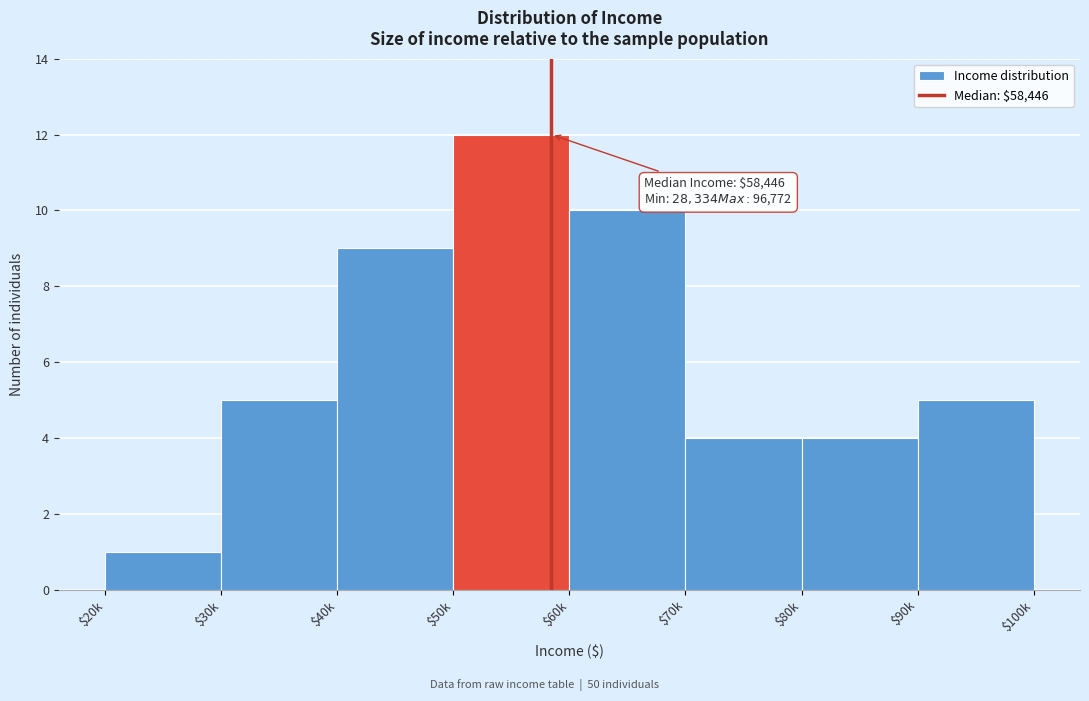

Reading left to right, extract all data points from this chart.

1	5	9	12	10	4	4	5